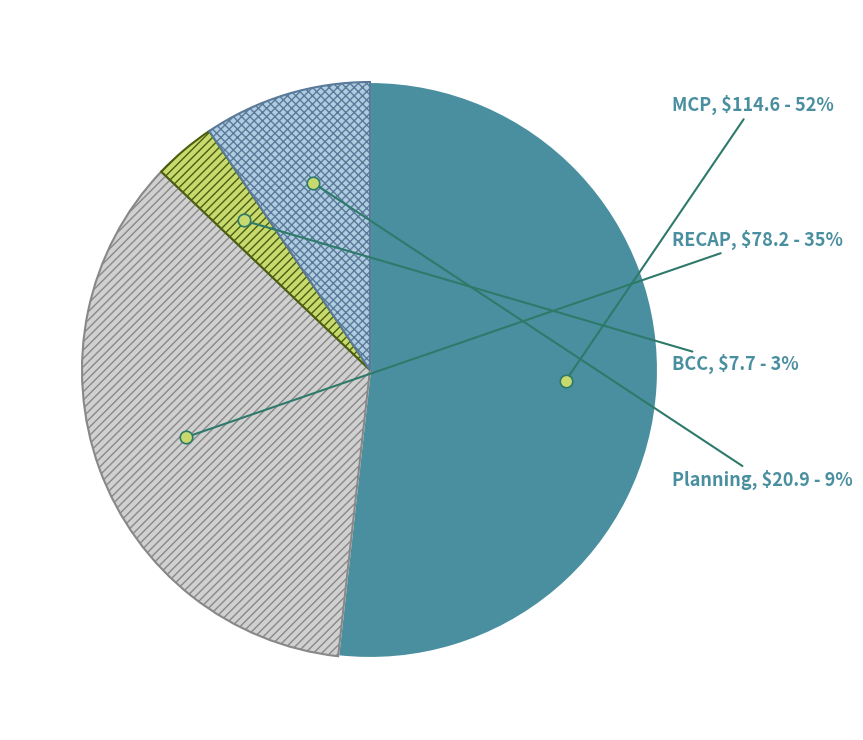

How many slices are in this pie chart?

4